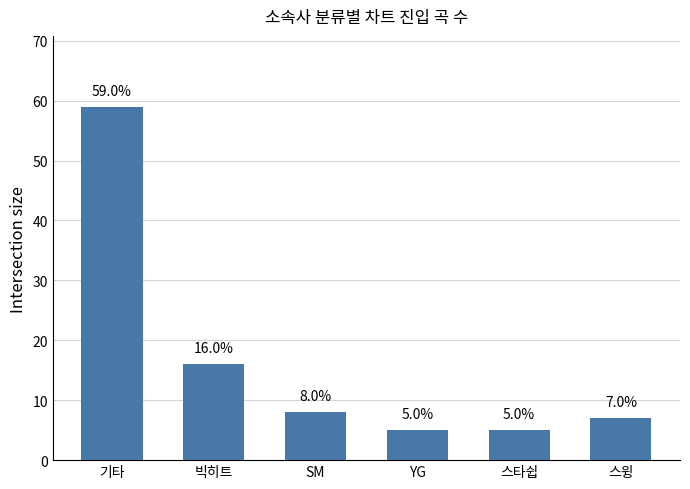

Between 스윙 and 스타쉽, which is larger?

스윙